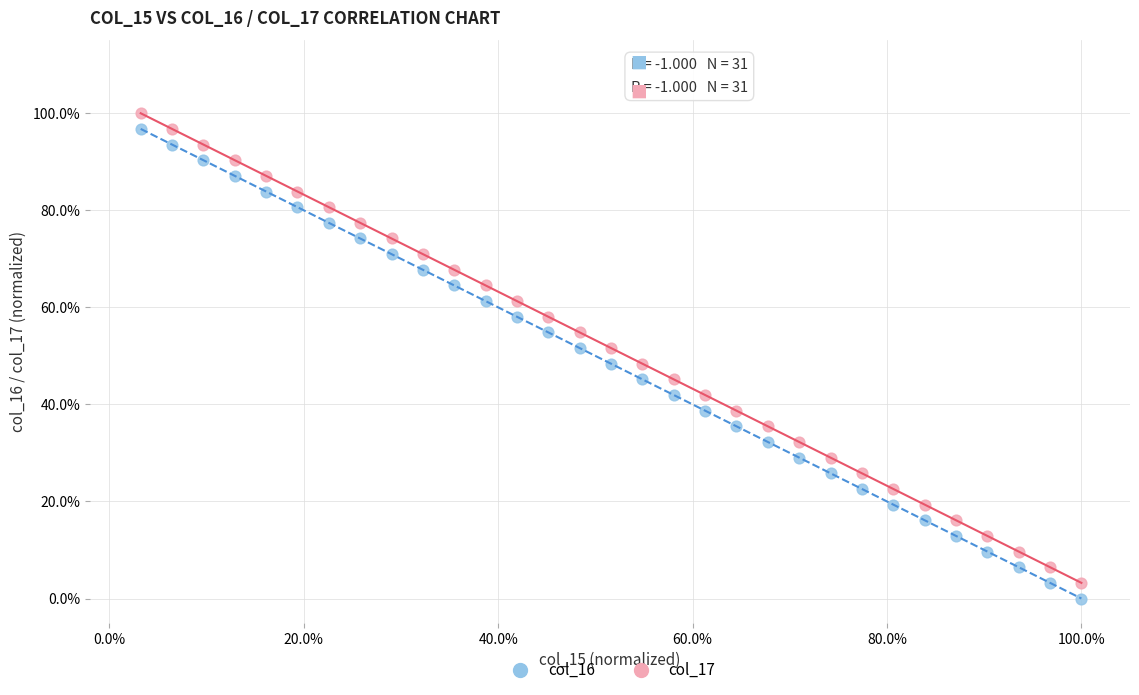

What are all the series names shown in the legend?

col_16, col_17